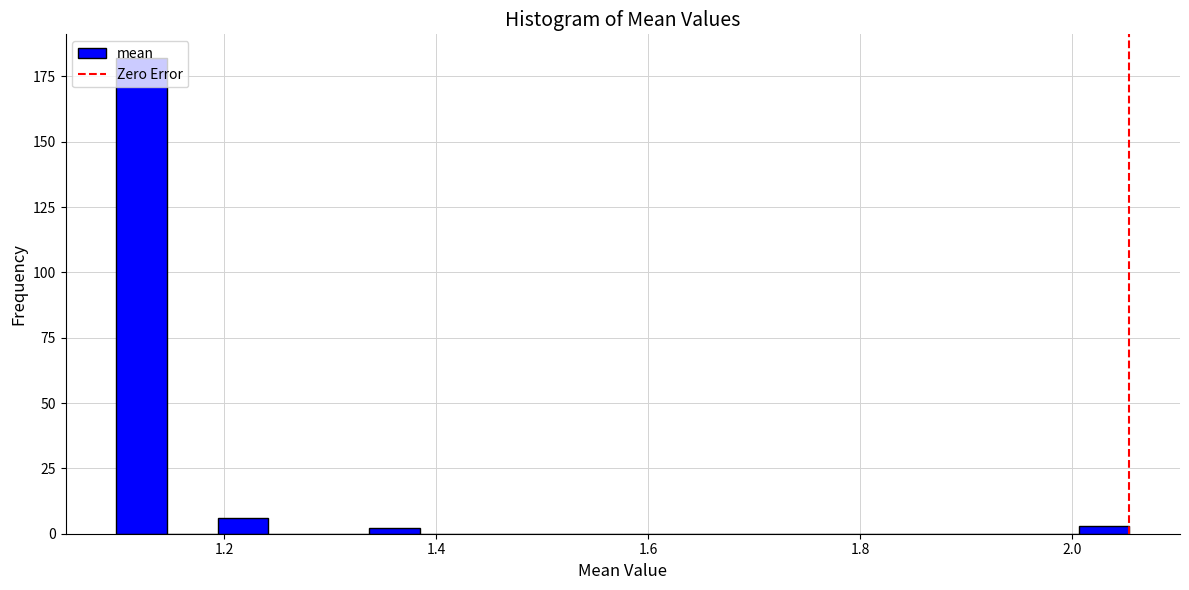

Read against the x-axis, roughly where is the centre of the tallest bar?

1.12